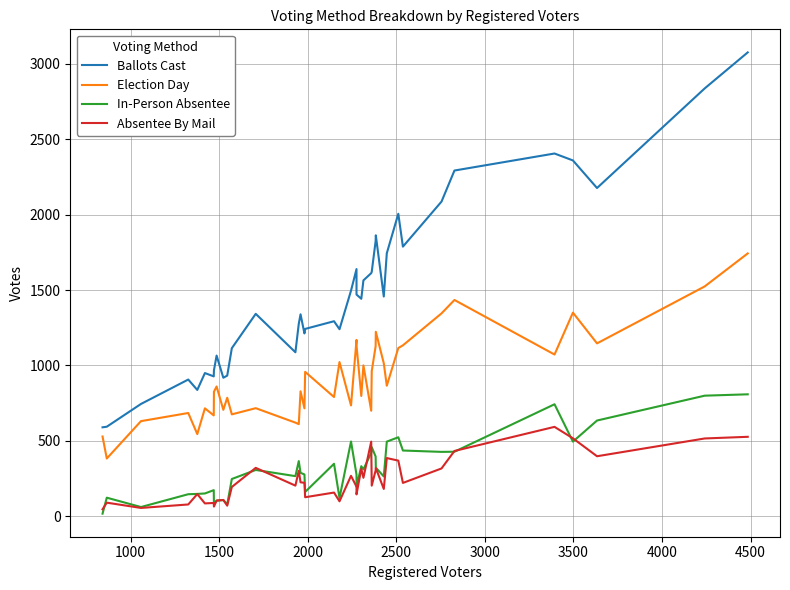

What is the difference between the second highest and second lowest values in the Ballots Cast series?

2245